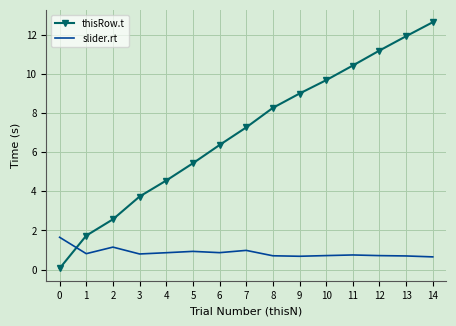

True or false: thisRow.t has more than 2 points higher than both neighbors.

False